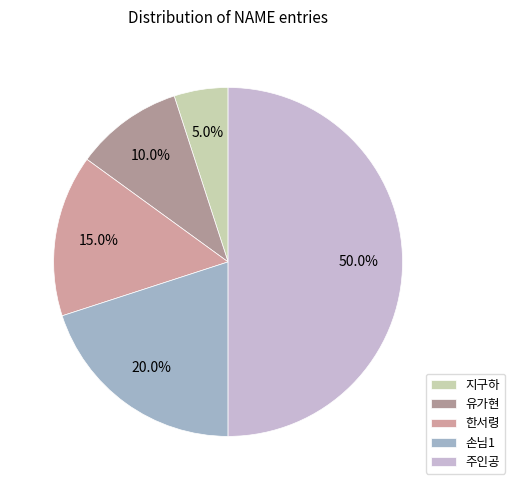

True or false: 지구하 accounts for 5% of the total.

True